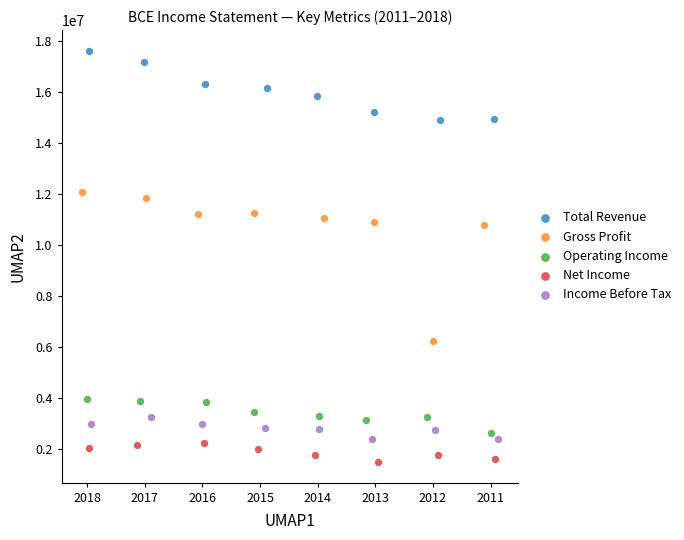

Which series reaches the maximum Y coordinate?

Total Revenue